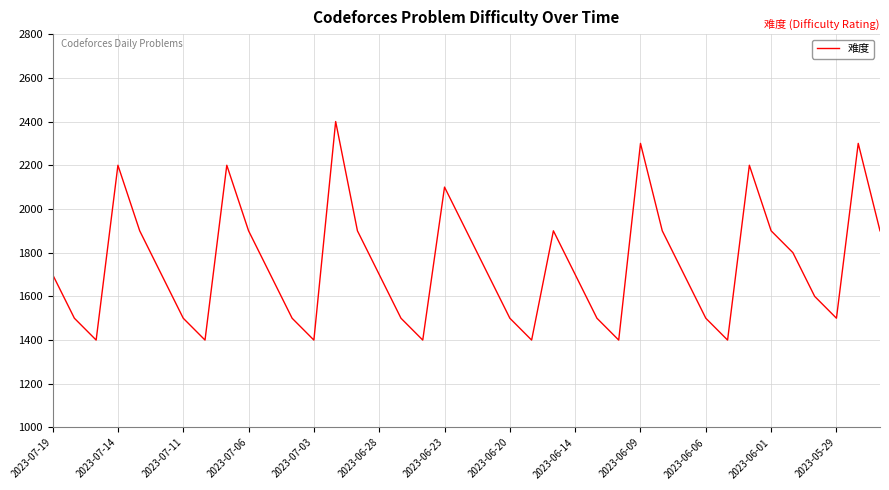

How many values are between 1500 and 1900?

25